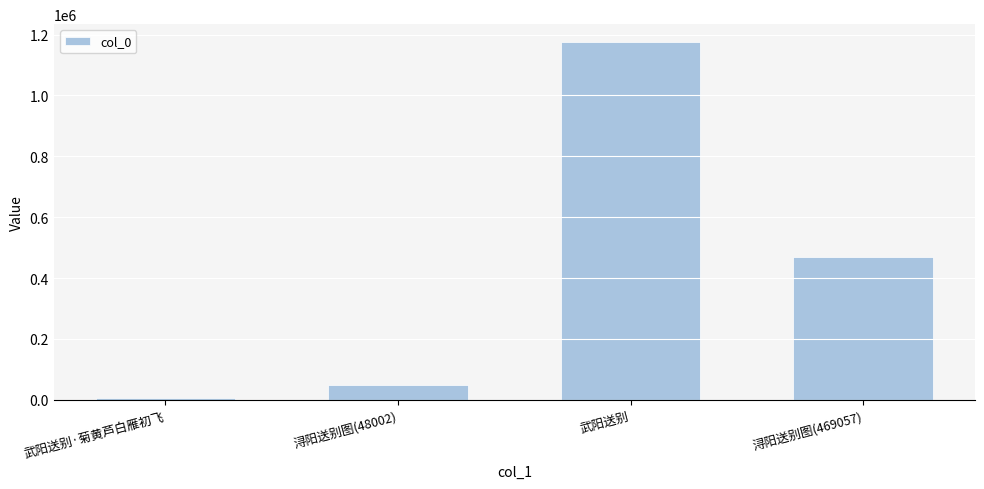

Reading left to right, transcribe all the data shown in this chart.

6654	48002	1175487	469057